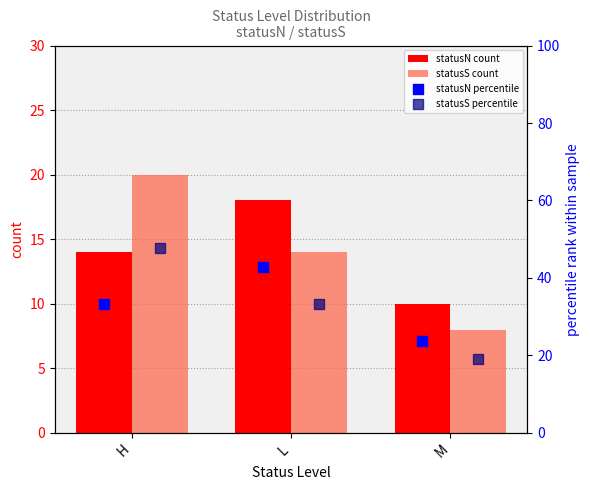

At which label does statusN count reach its minimum?

M